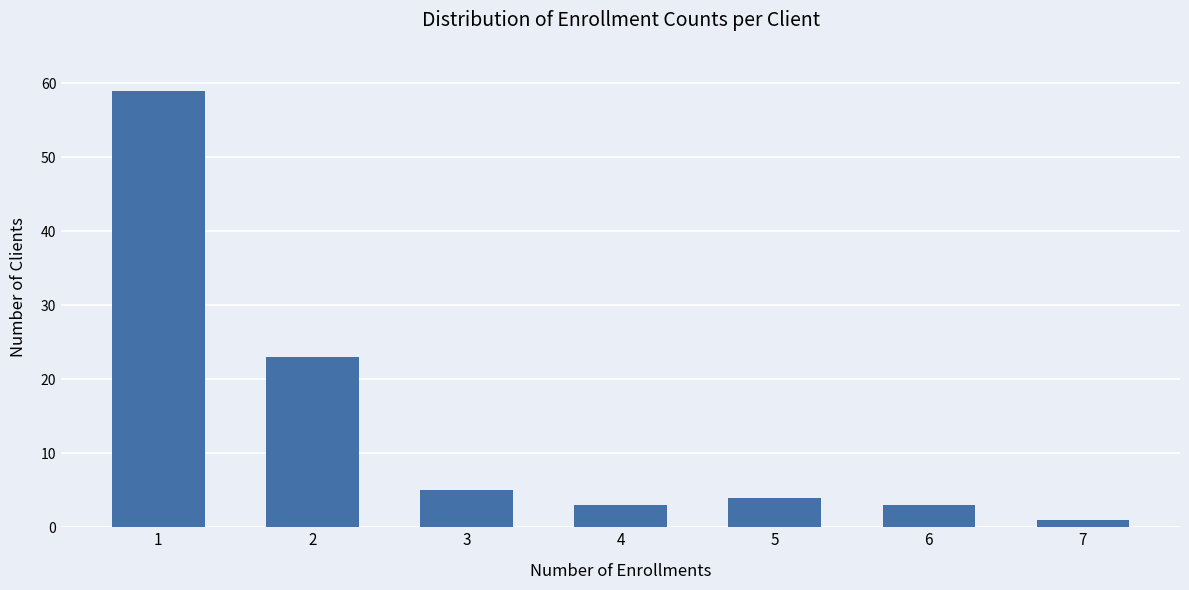

Reading left to right, what are all the values shown in this chart?

59	23	5	3	4	3	1